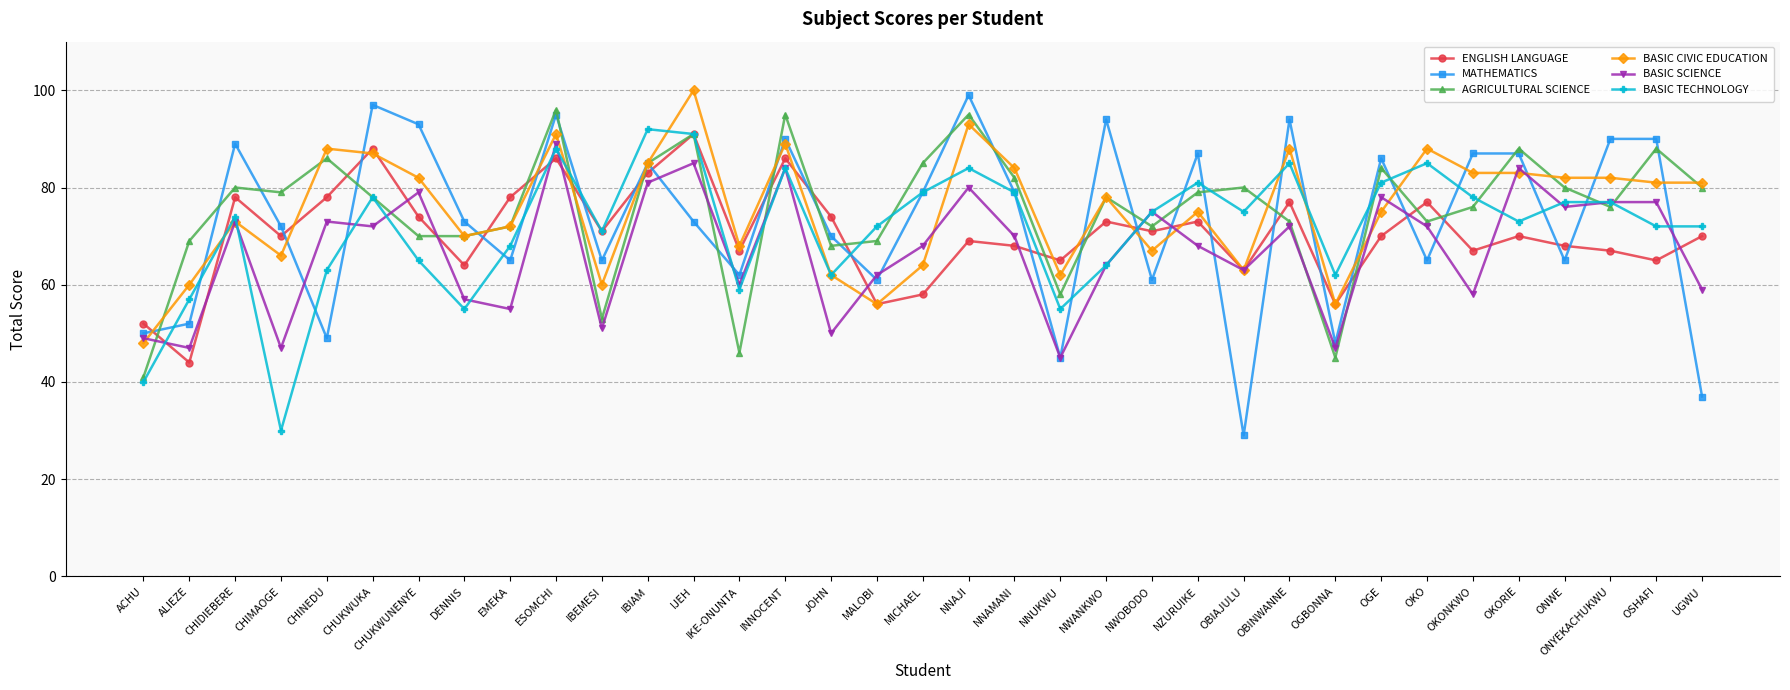

Which series changed the most between IBEMESI and ONYEKACHUKWU?

BASIC SCIENCE